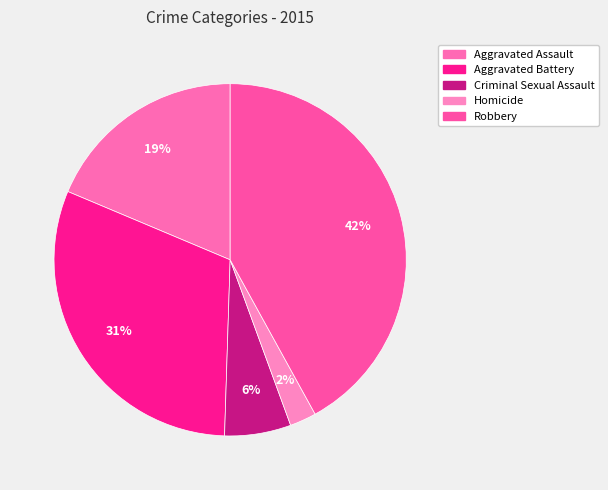

Count the number of slices in the pie.

5